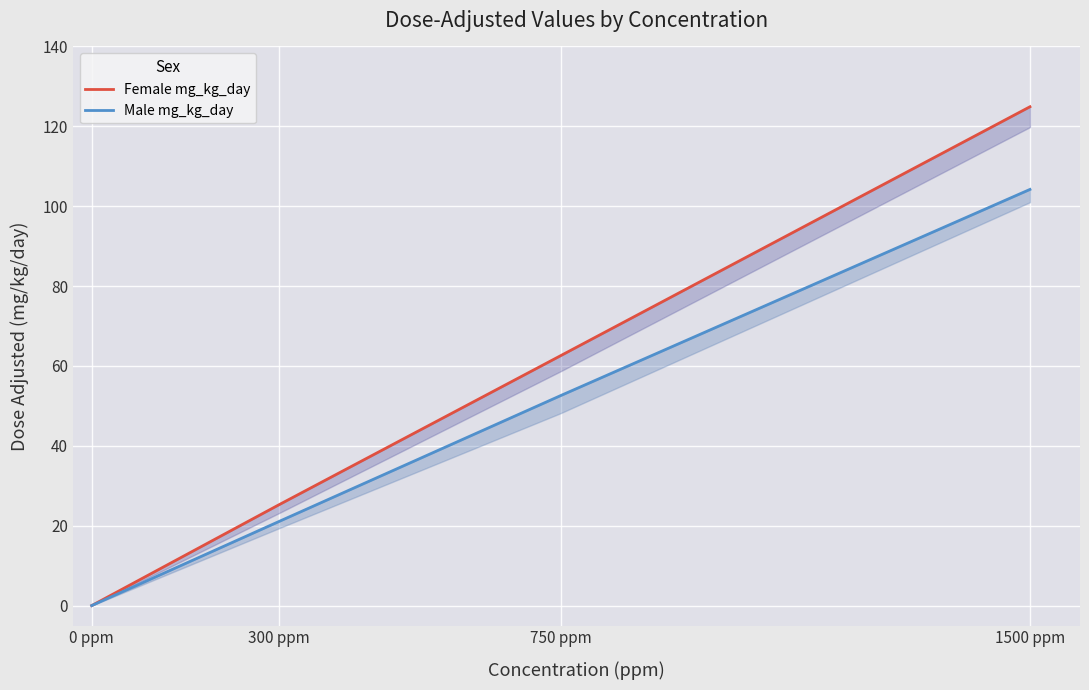

Reading left to right, extract all data points from this chart.

Female mg_kg_day: 0.0	25.3	62.6	124.9
Male mg_kg_day: 0.0	21.1	52.6	104.2